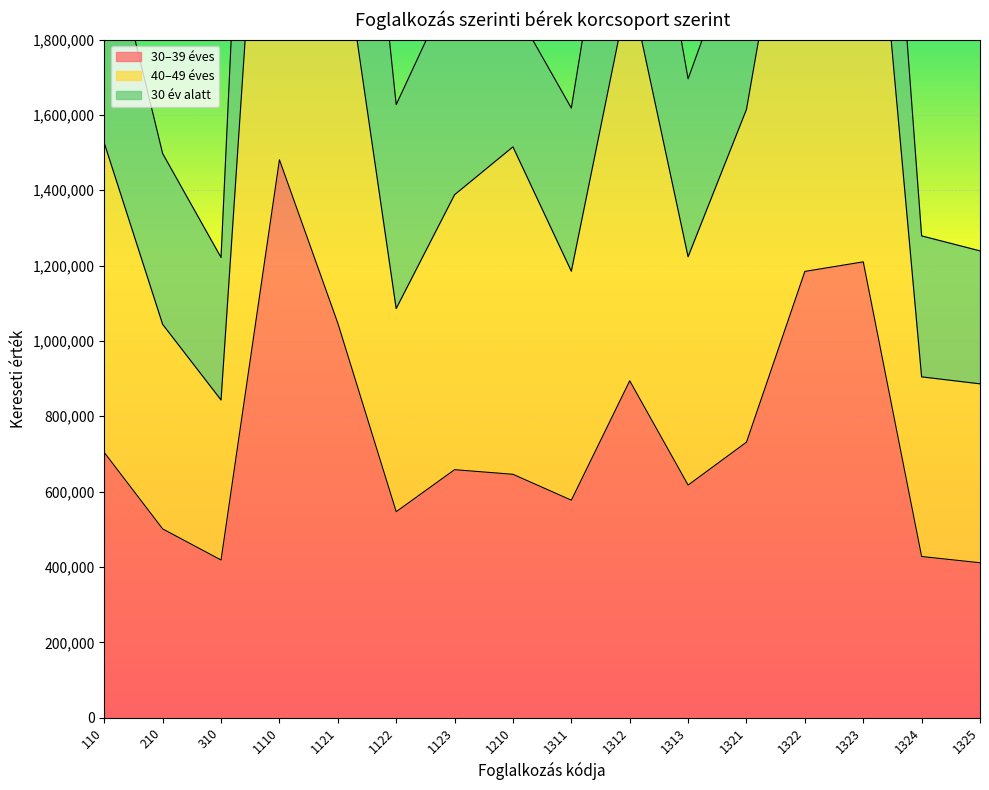

In 30–39 éves, how many points are higher than both neighbors (excluding endpoints)?

4